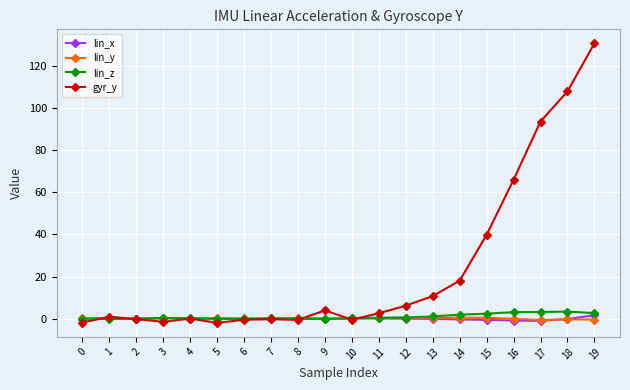

What is the minimum value for lin_x?

-1.1